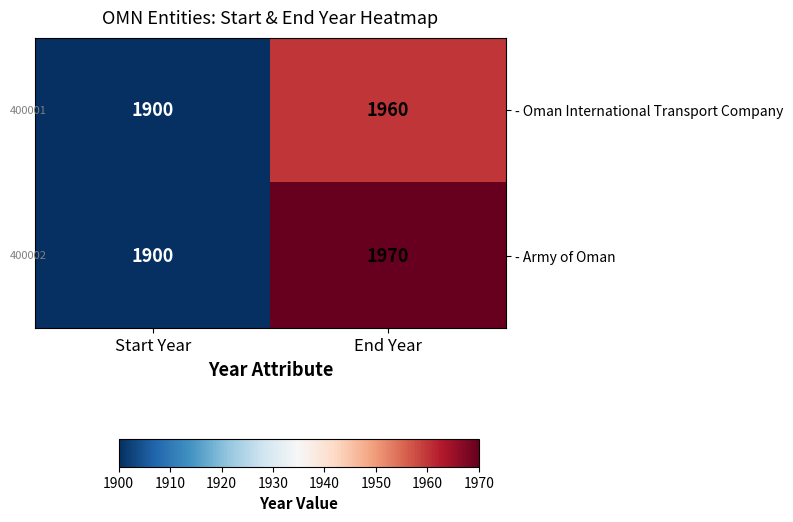

The - Oman International Transport Company series shows 1900 at Start Year. True or false?

True